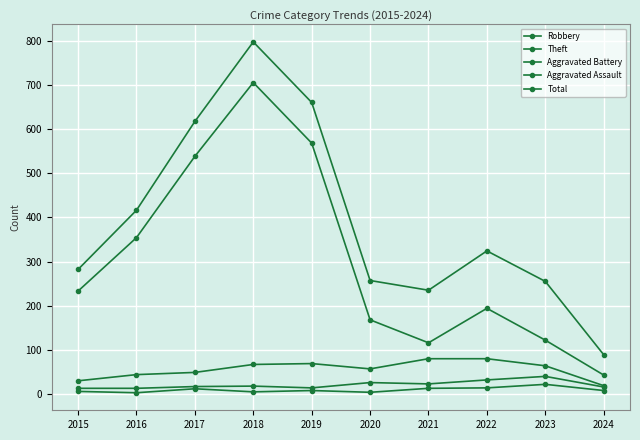

How many categories are shown in the chart?

10